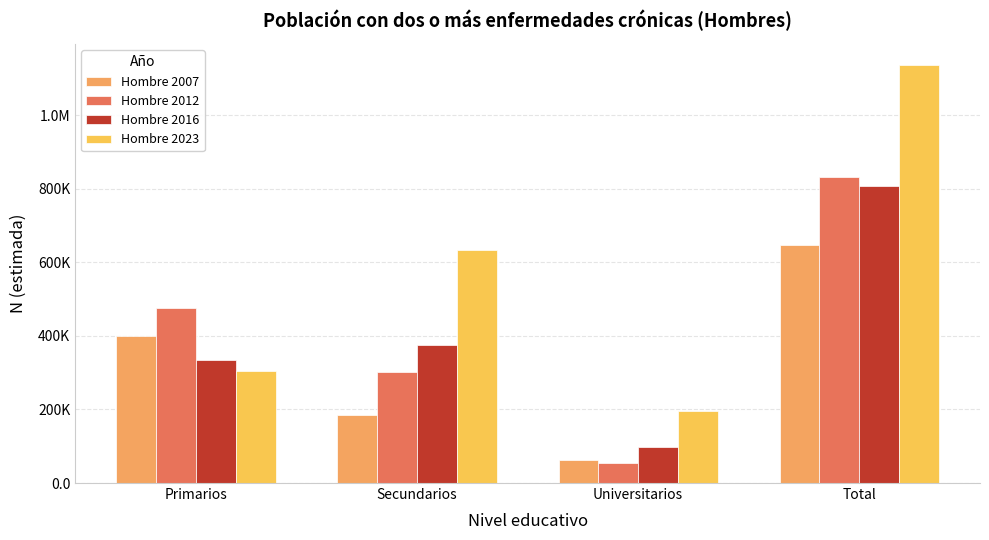

Does the chart contain any negative values?

No